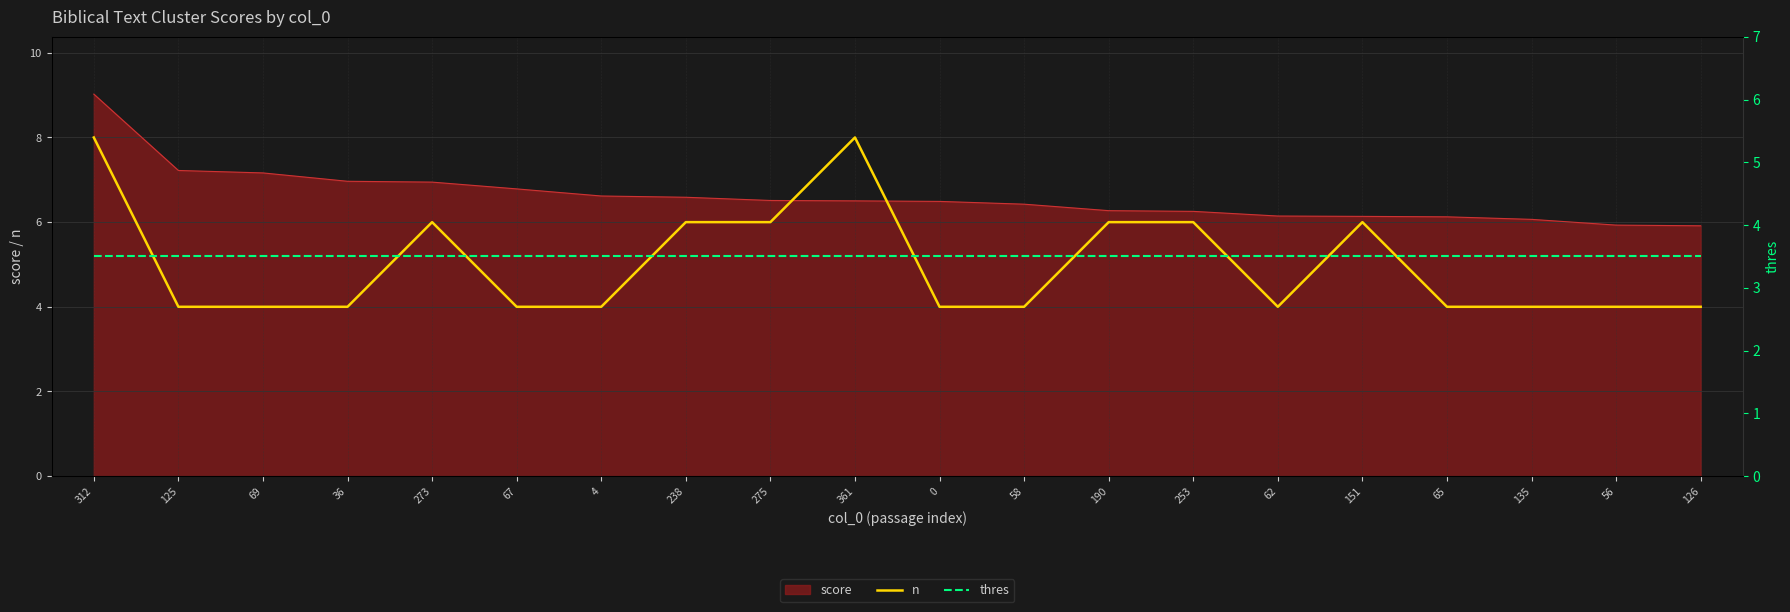

The value of thres at 190 is 3.5. True or false?

True